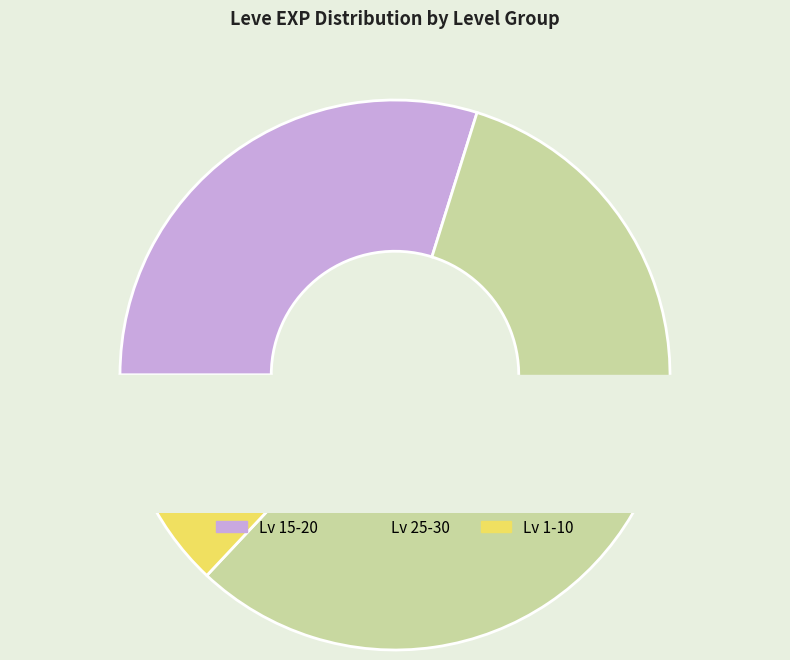

What percentage do 19 and 7 together represent?

9.6%